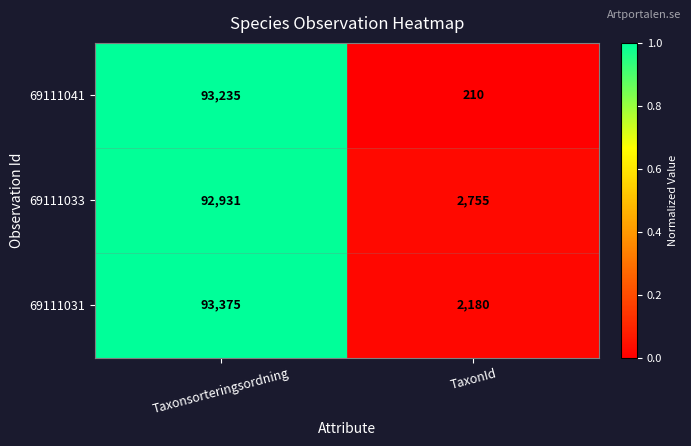

What is the difference between the 69111031 values at Taxonsorteringsordning and TaxonId?

91195